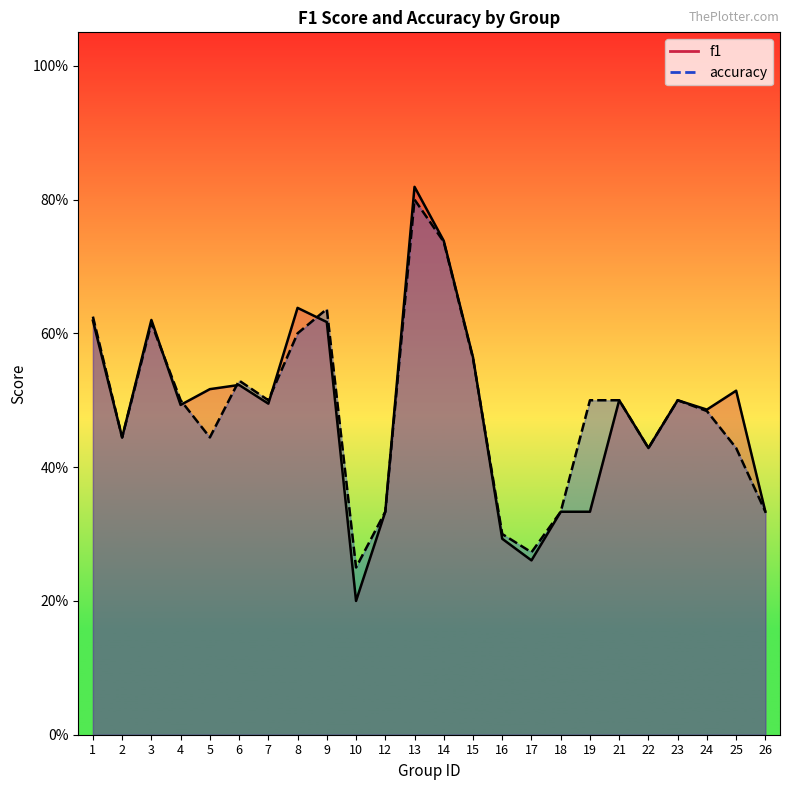

Which series changed the most between 12 and 17?

f1